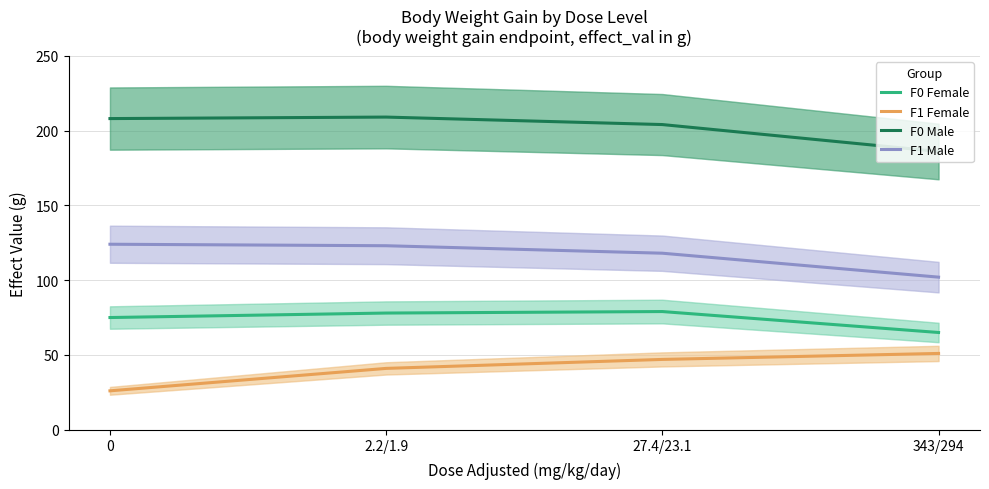

Which series has the widest spread of values?

F1 Female